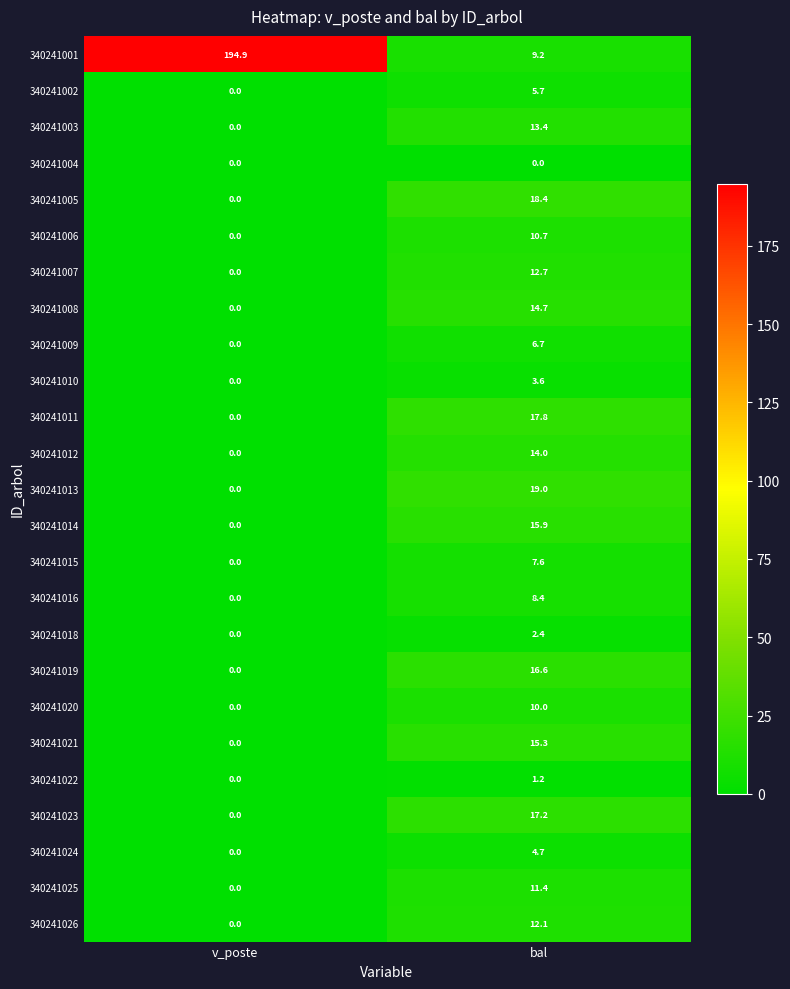

Where is 340241014 nearest to the value 7?

v_poste